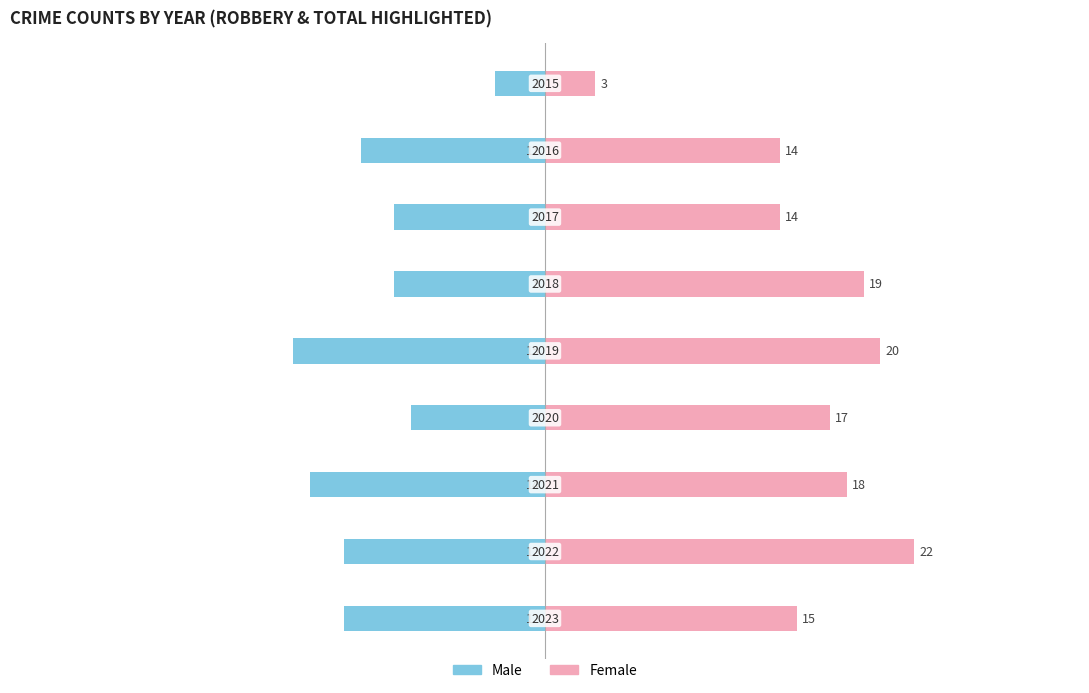

Which series has the largest total across all categories?

Female